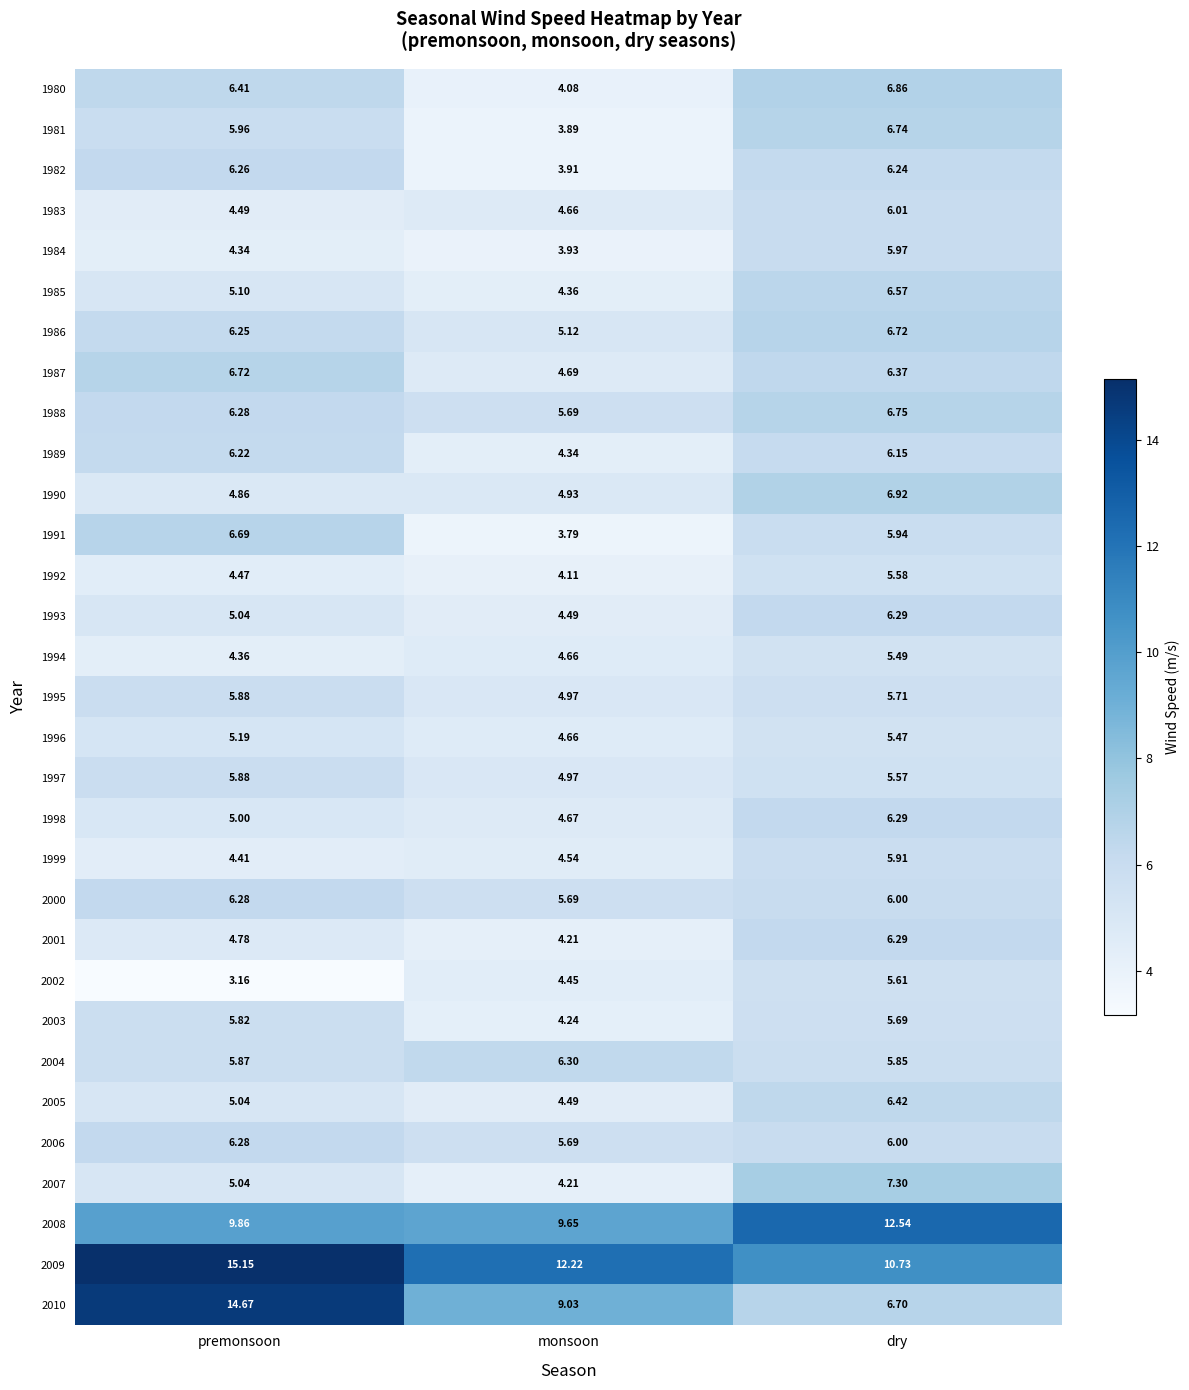

At which category is the sum across all series the highest?

dry